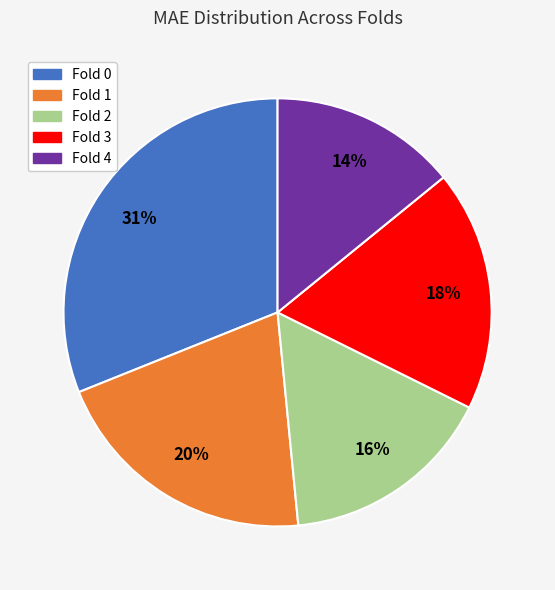

Count the number of slices in the pie.

5